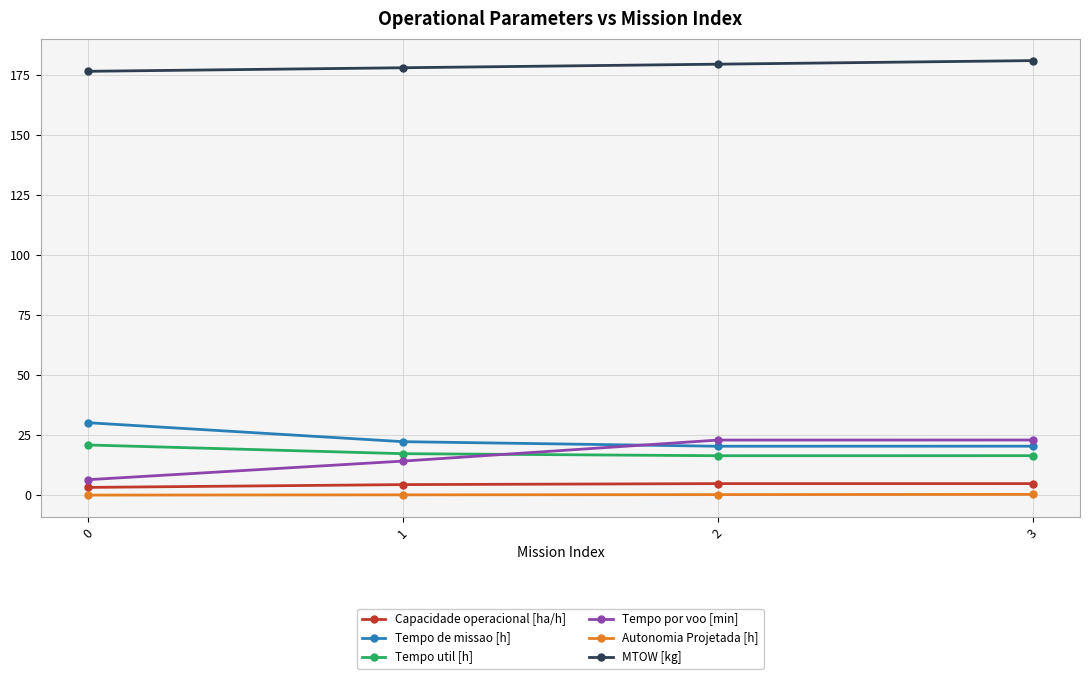

Does the chart display data point markers on the line(s)?

Yes